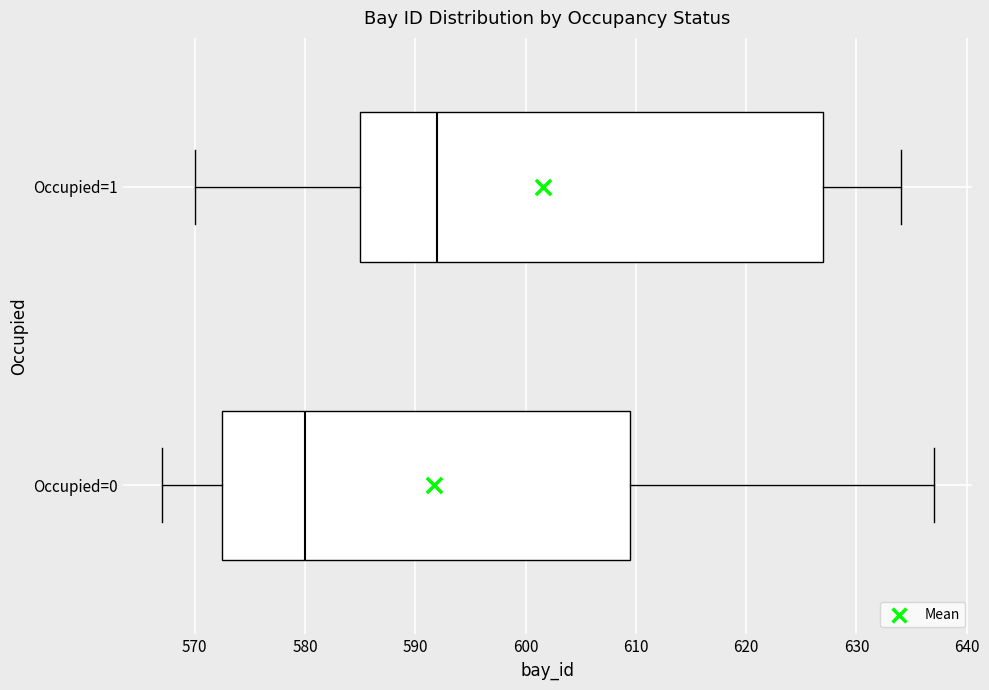

Reading bottom to top, transcribe this box plot: for each box, give where its median line is, the range the box spans, and where its two whiskers end, as read against the x-axis. The values are not printed on the chart, so give them approximately, as read against the axis.

Occupied=0: median 580, box 573 to 610, whiskers 567 to 637
Occupied=1: median 592, box 585 to 627, whiskers 570 to 634